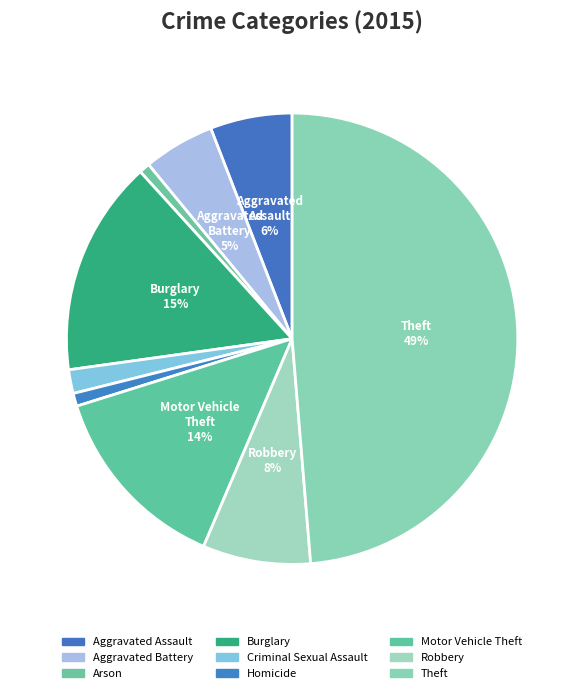

What percentage is NOT represented by Aggravated Battery?

94.9%